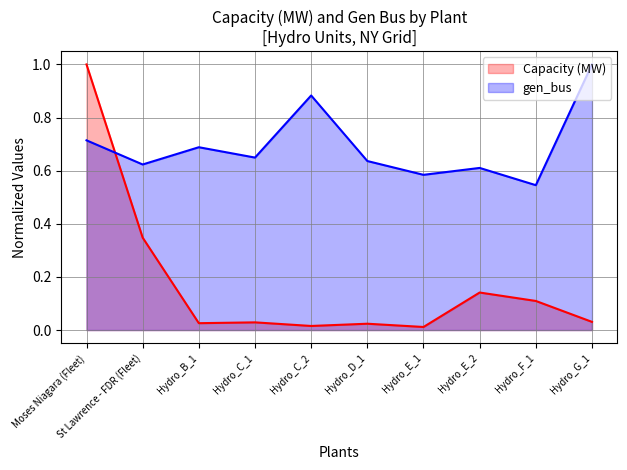

Which series has the largest total across all categories?

gen_bus